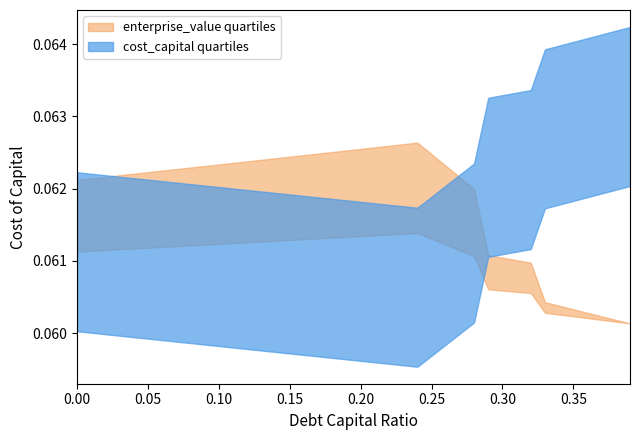

Which label corresponds to the largest value in the chart?

0.24